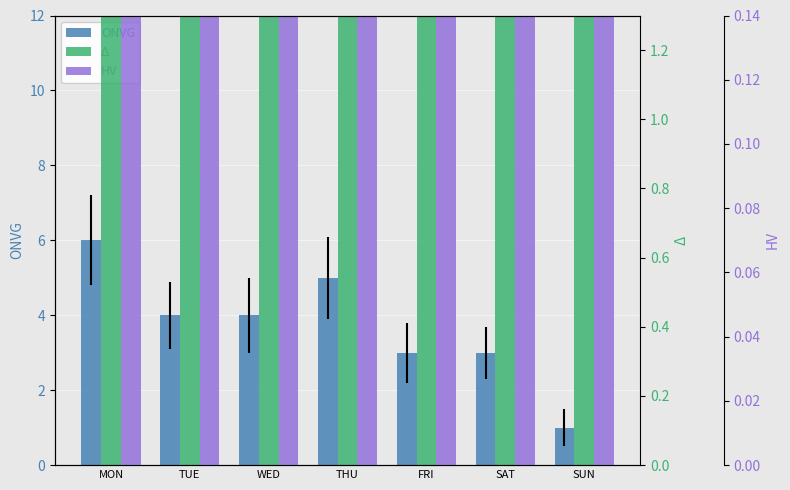

How many distinct data groups are displayed?

3